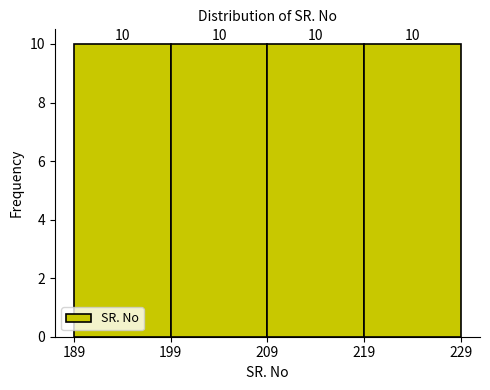

Reading left to right, list every bar in this chart as the range it spans on the x-axis followed by its height.

189 to 199: 10
199 to 209: 10
209 to 219: 10
219 to 229: 10